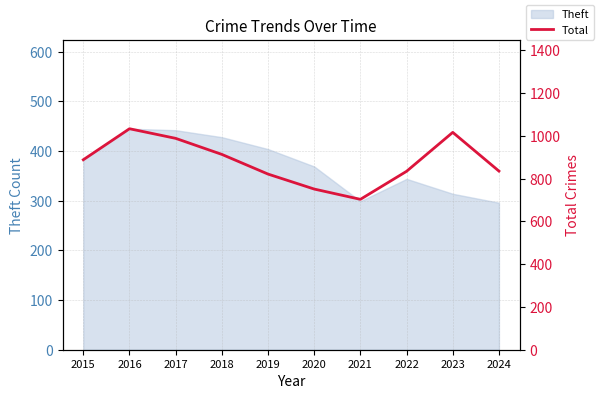

What is the value of the 5th point from the left?

821